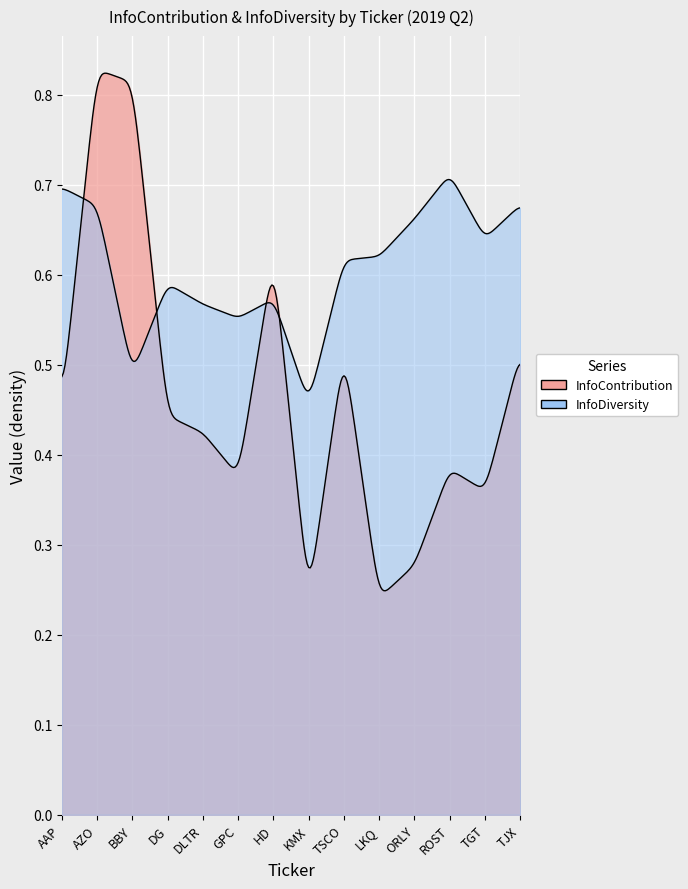

Which has a higher value, 7 or 4?

4